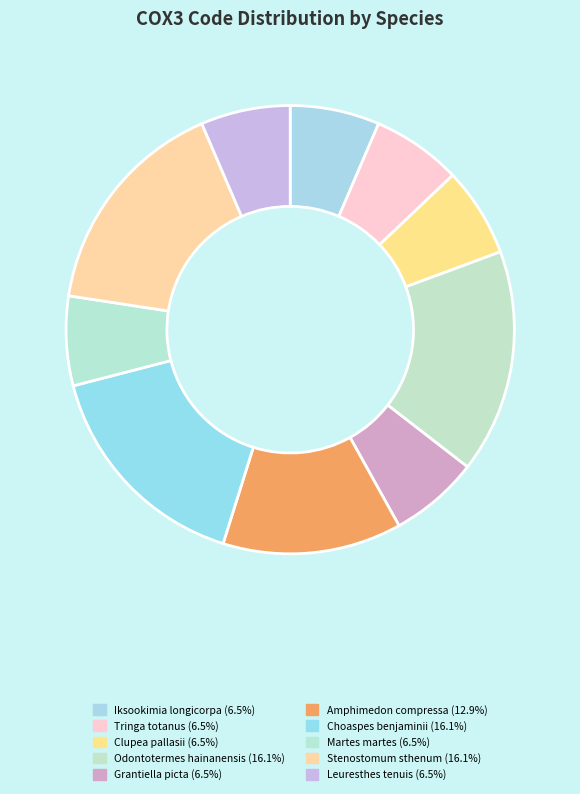

Do Tringa totanus and Clupea pallasii together represent more than half of the pie?

No